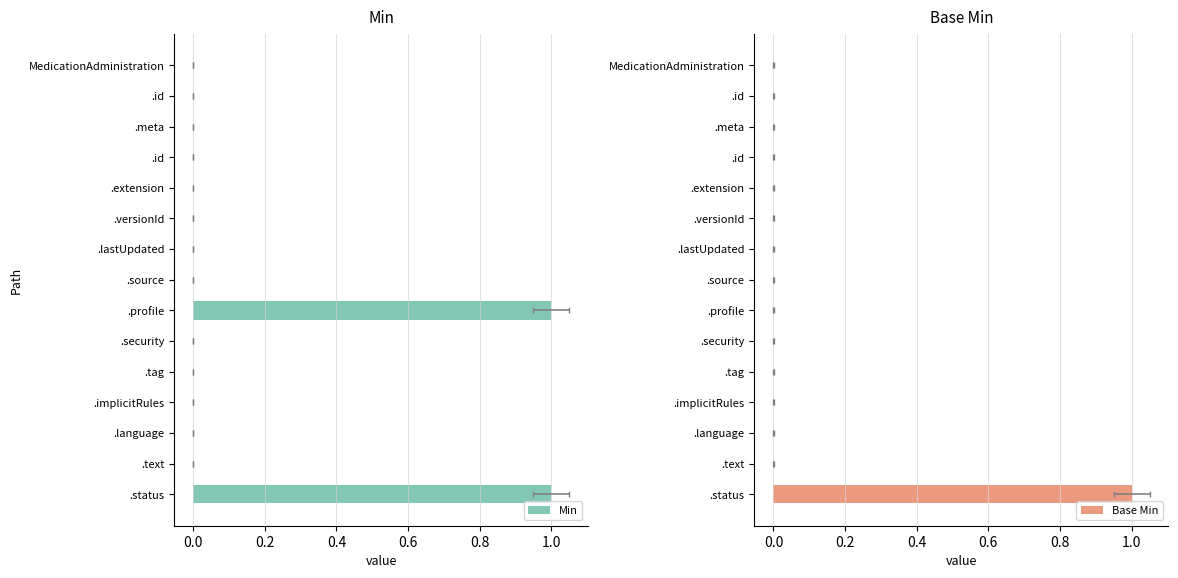

List the series in order of their peak value, lowest first.

Min, Base Min